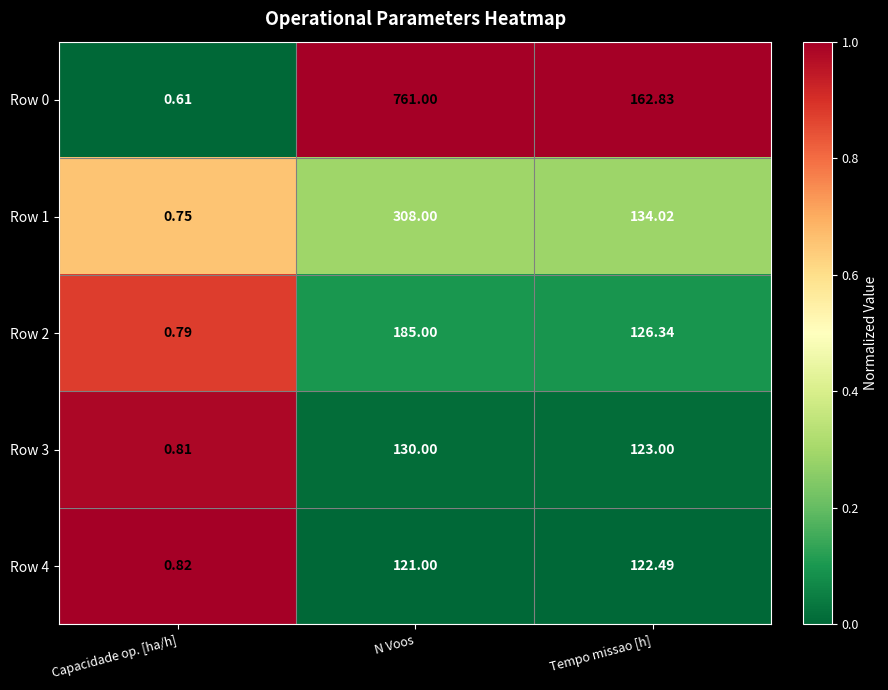

Which category has the highest value in the Row 2 series?

N Voos